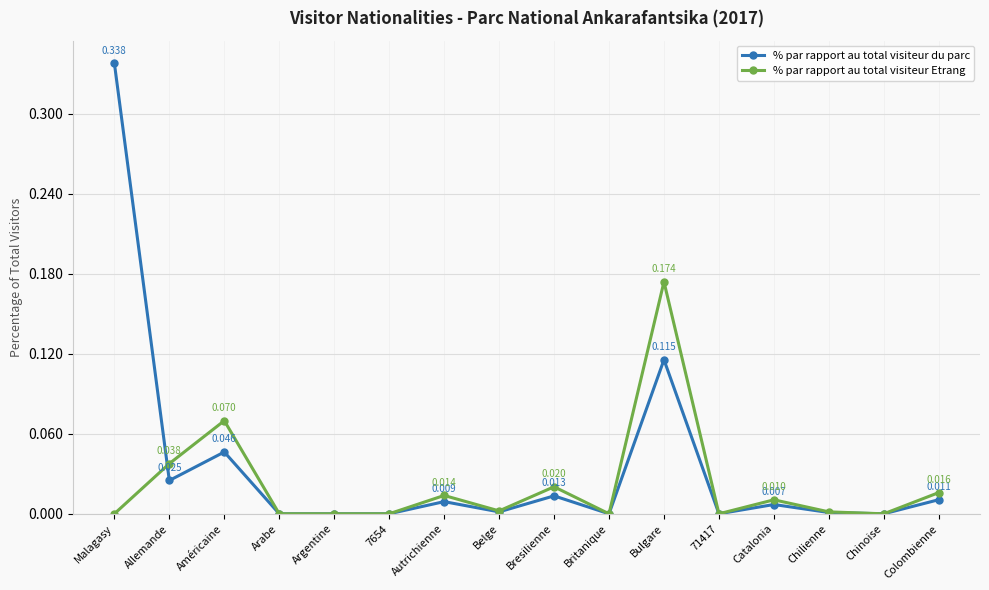

At which category does % par rapport au total visiteur du parc reach its first local peak?

Américaine